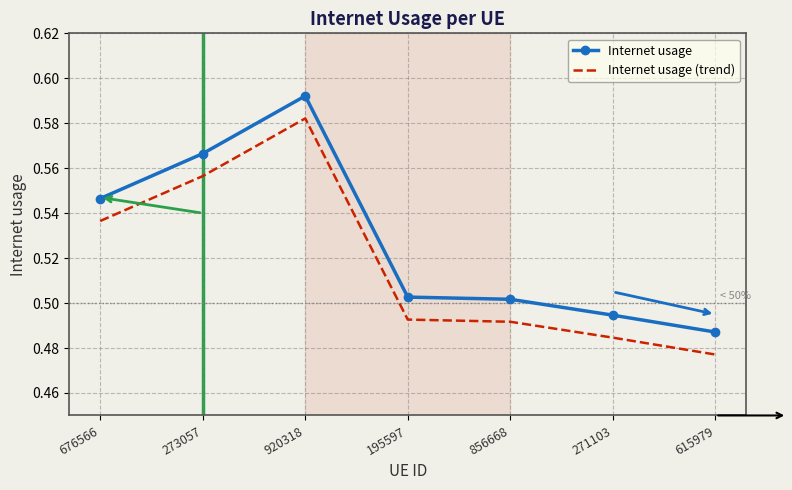

The Internet usage (trend) series shows 0.5 at 271103. True or false?

True